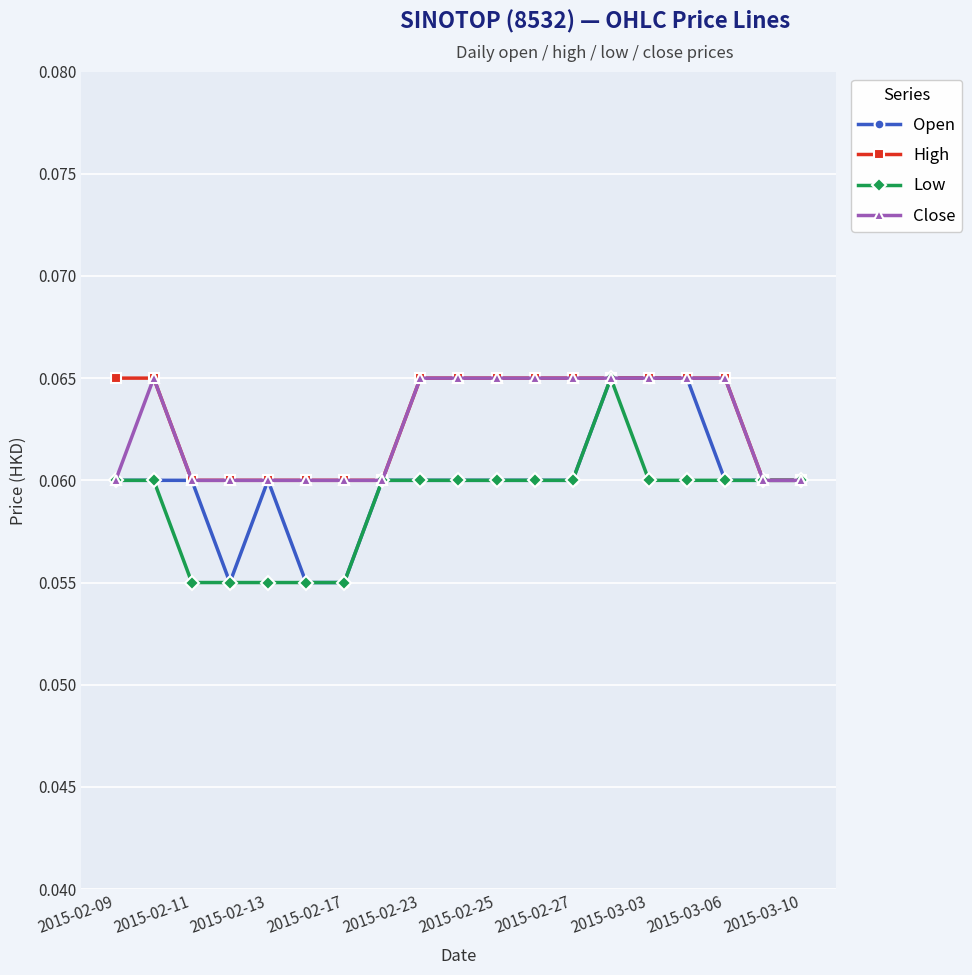

At how many categories does at least one series exceed 0?

19